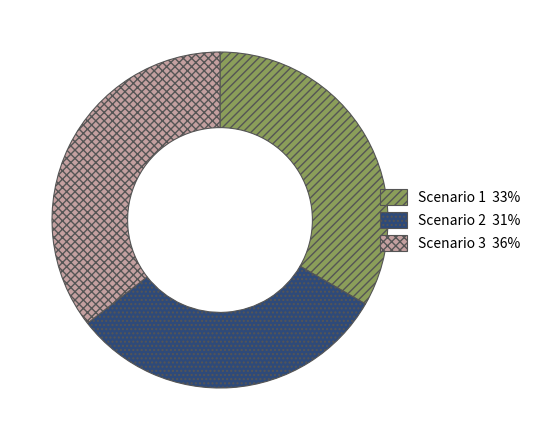

Count the number of slices in the pie.

3